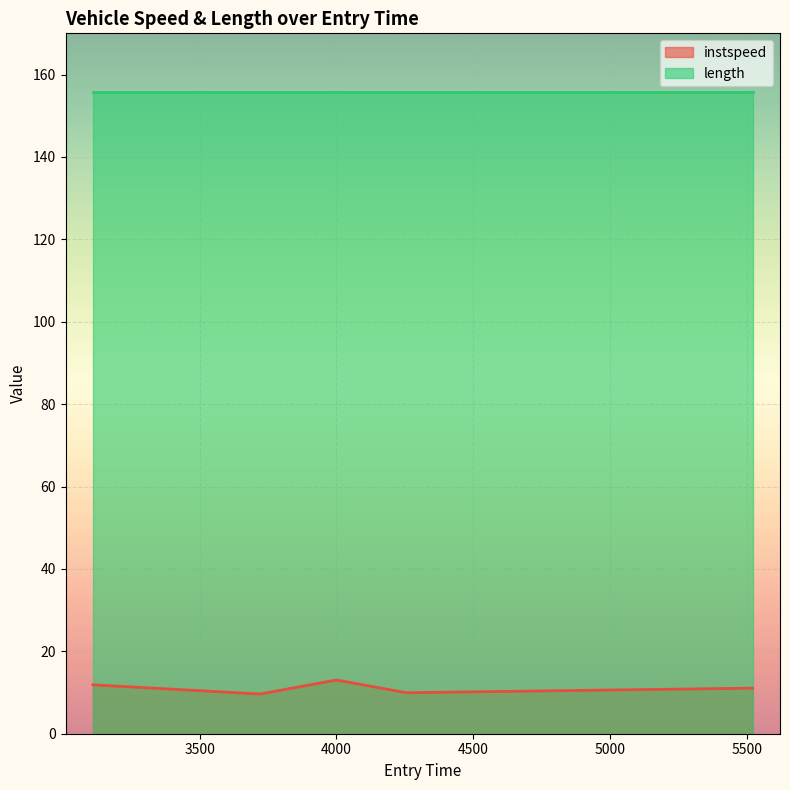

Reading left to right, what are all the values shown in this chart?

3109.1554326433175=11.9	3721.5360487454072=9.6	3999.426626867719=13.0	4256.004404557778=9.9	5521.754280888814=11.1